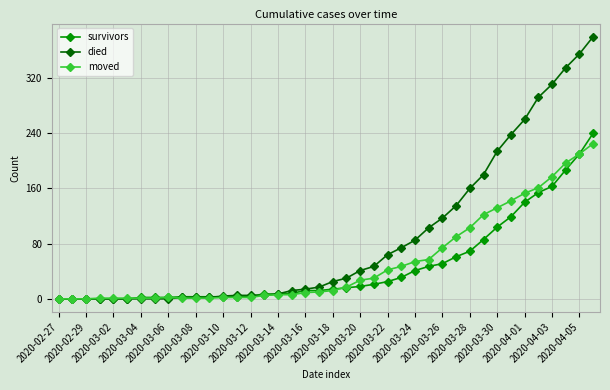

What is the greatest value displayed?

380